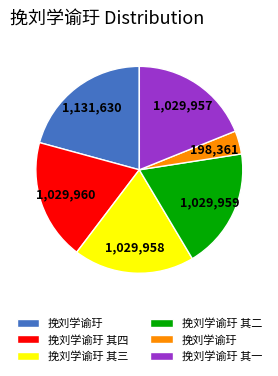

Does any single category account for the majority?

No